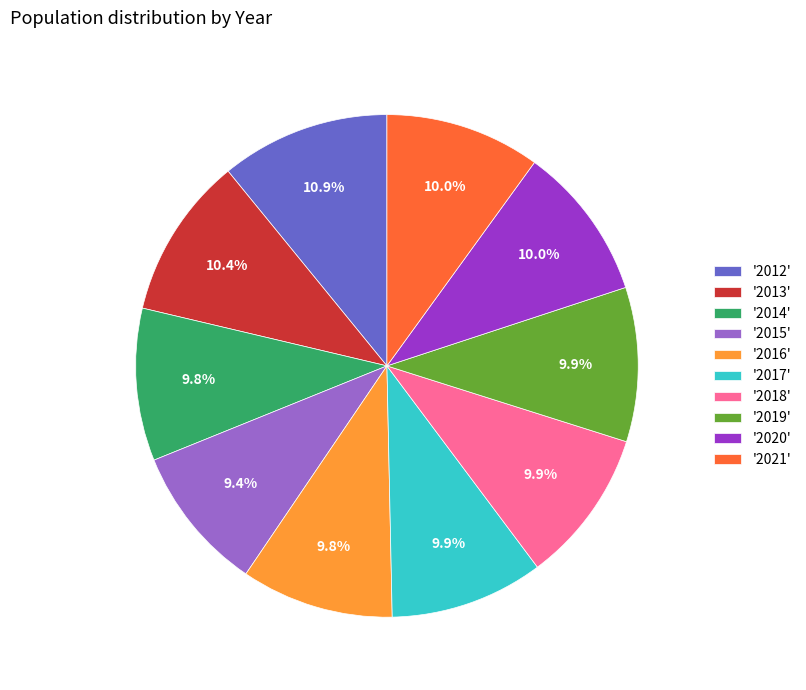

Do '2020' and '2015' together represent more than half of the pie?

No